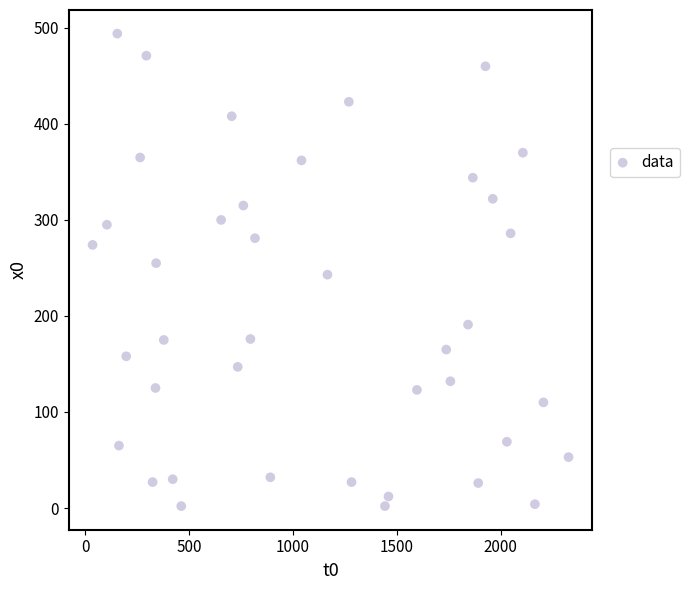

What is the range of Y values (max minus min)?

492